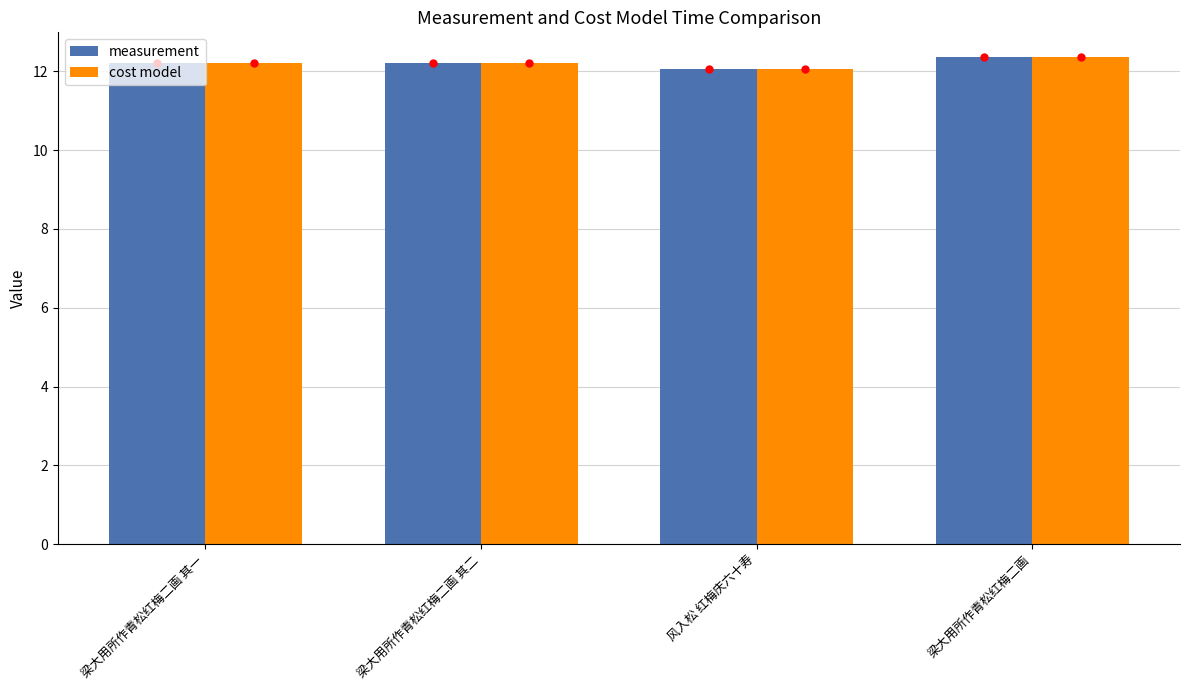

At which category is the sum across all series the highest?

梁大用所作青松红梅二画